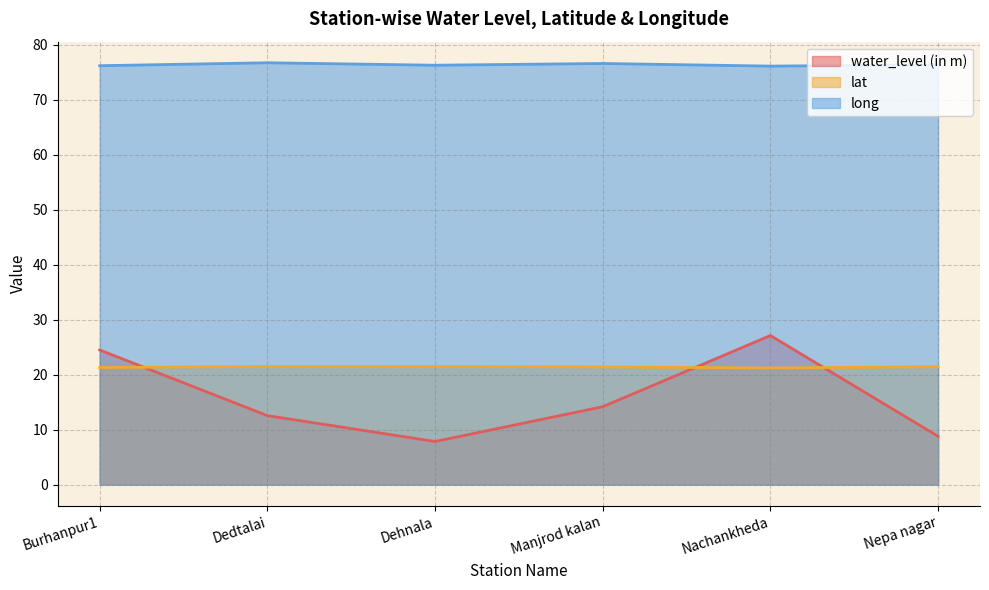

True or false: long has more than 1 interior local peaks.

True